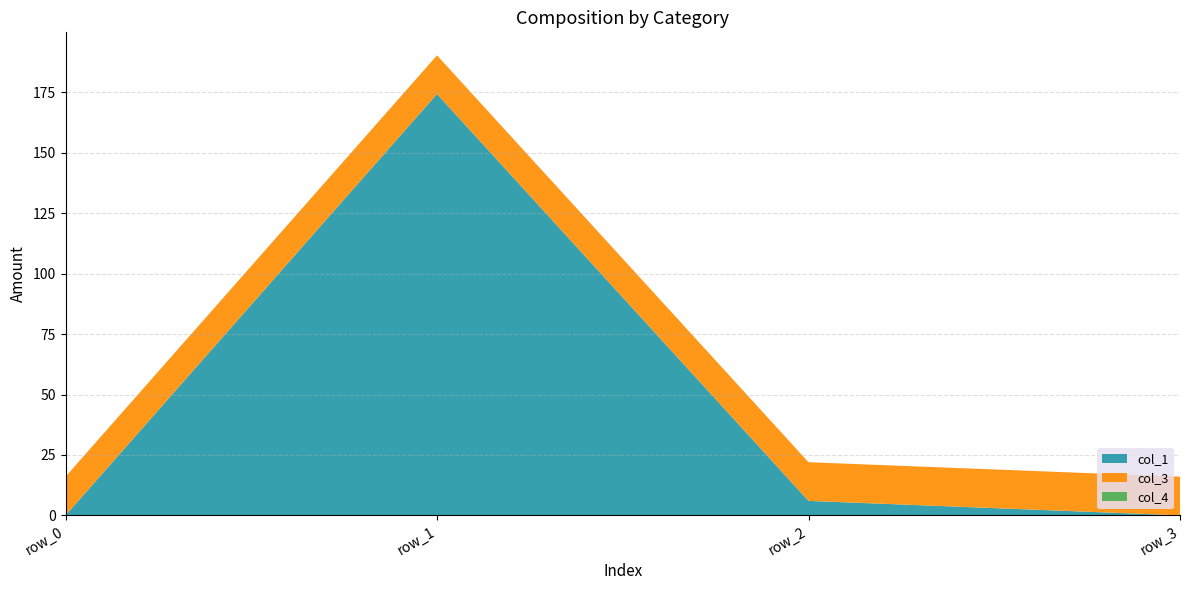

Reading right to left, transcribe all the data shown in this chart.

col_1: row_3=0.0	row_2=6.0	row_1=174.4	row_0=0.0
col_3: row_3=16.0	row_2=16.0	row_1=16.0	row_0=16.0
col_4: row_3=0.0	row_2=0.0	row_1=0.0	row_0=0.0